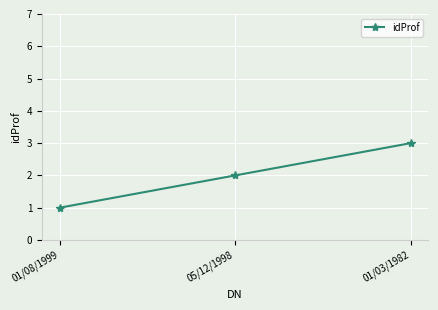

Between 01/08/1999 and 05/12/1998, which is larger?

05/12/1998